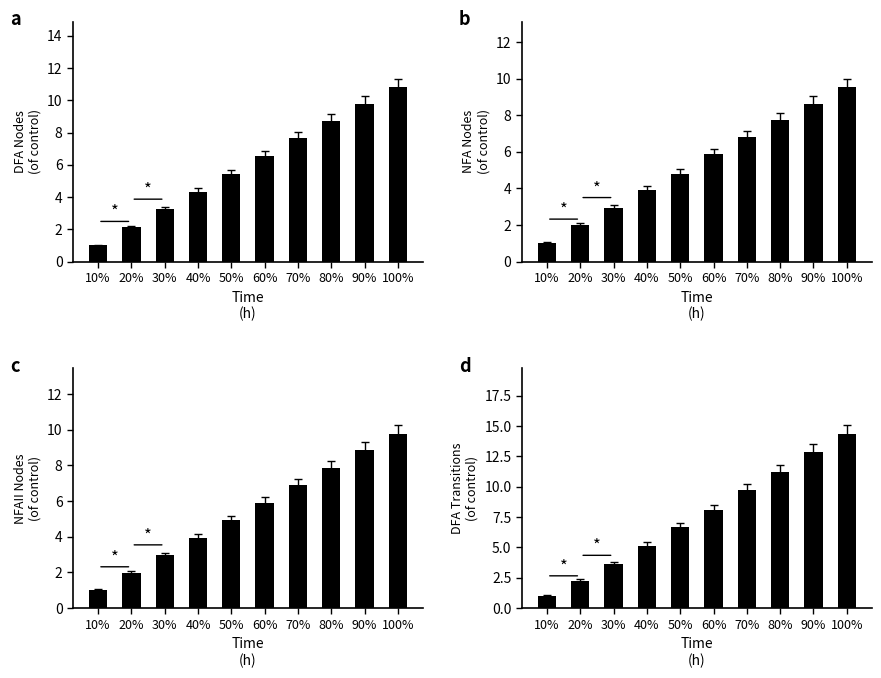

True or false: DFA Nodes has a value of 6.5 at 60%.

True